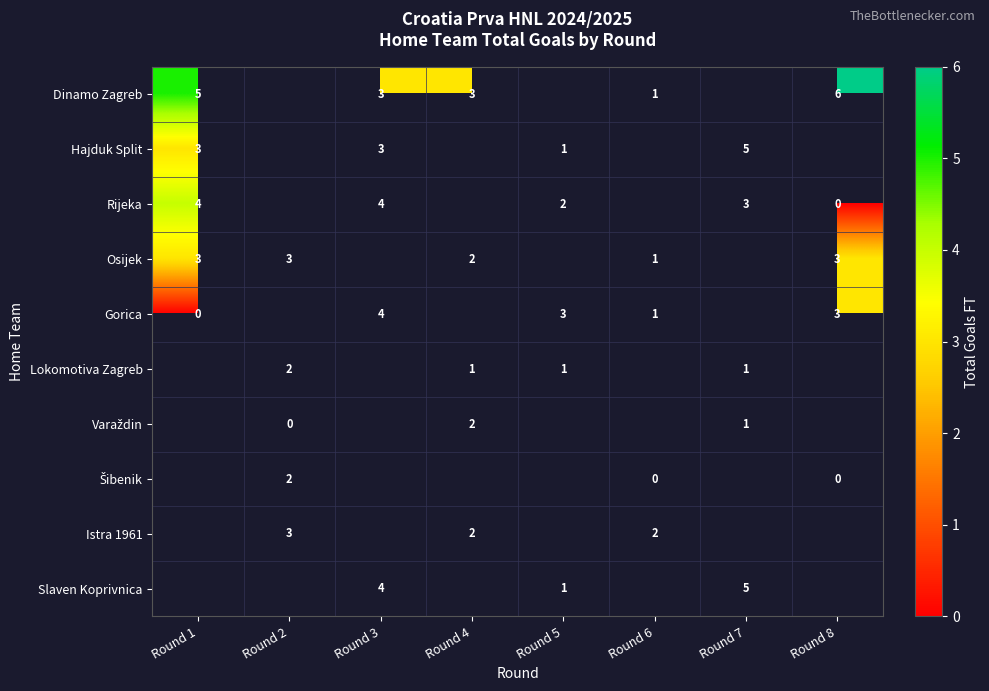

The Gorica series shows 1 at Round 8. True or false?

False